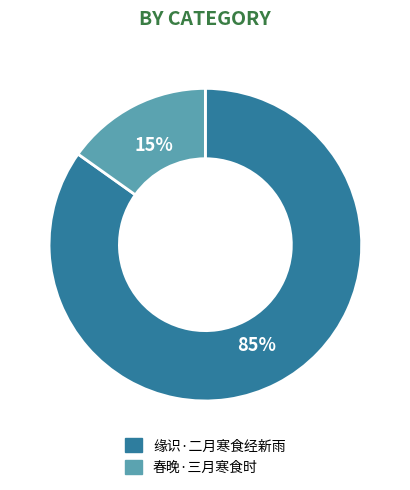

To the nearest percent, what is the difference between the largest and smallest slice percentages?

70%